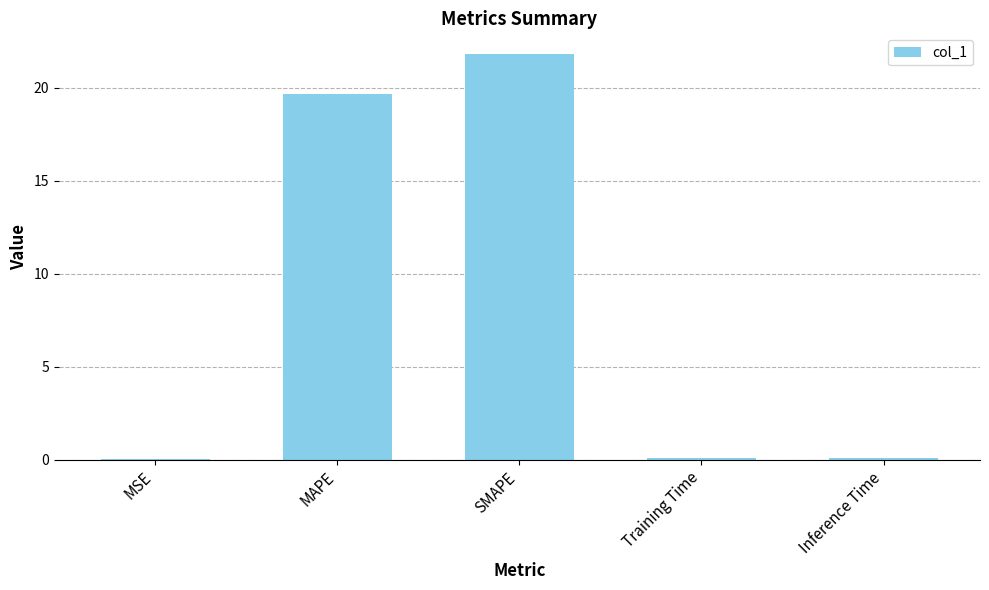

Read the value at SMAPE.

21.8